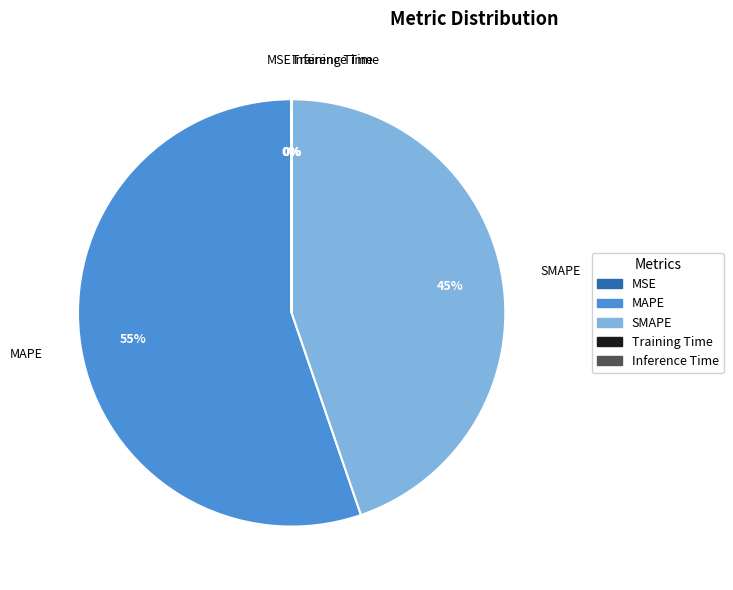

What is the largest slice in the pie chart?

MAPE